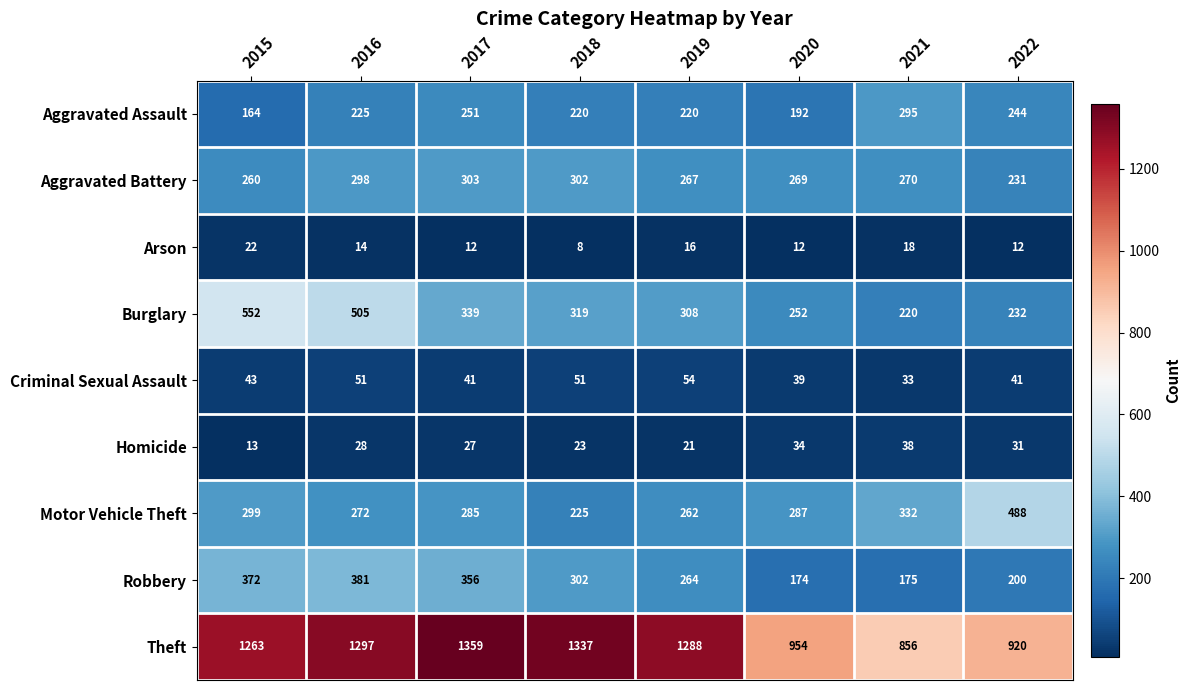

What is the total value across all series at 2018?

2787